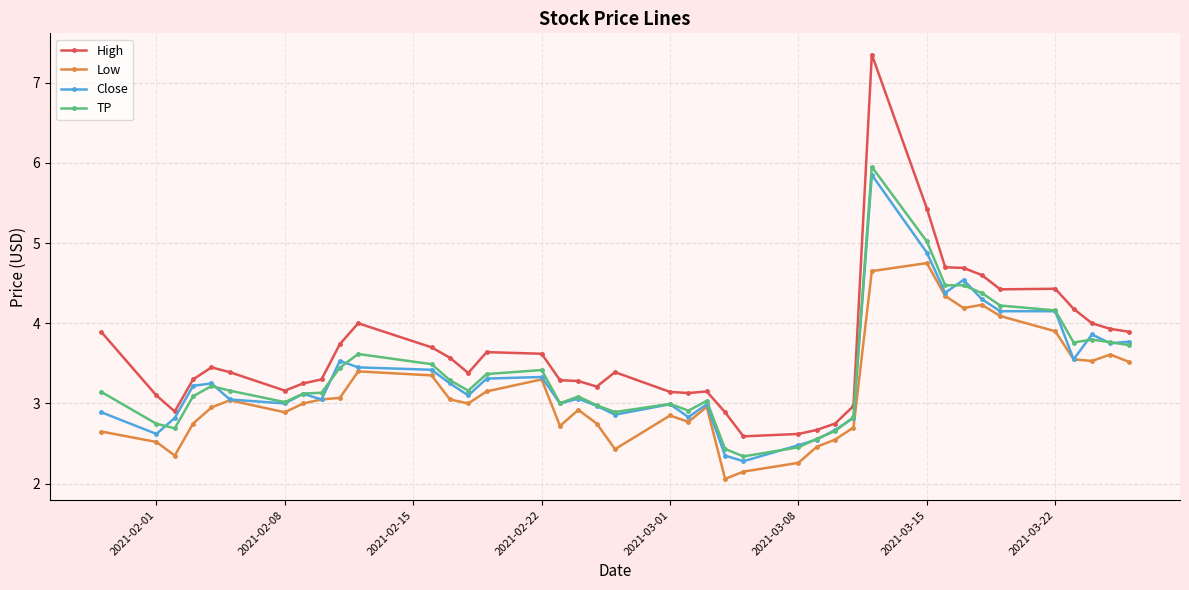

Which series has the largest total across all categories?

High